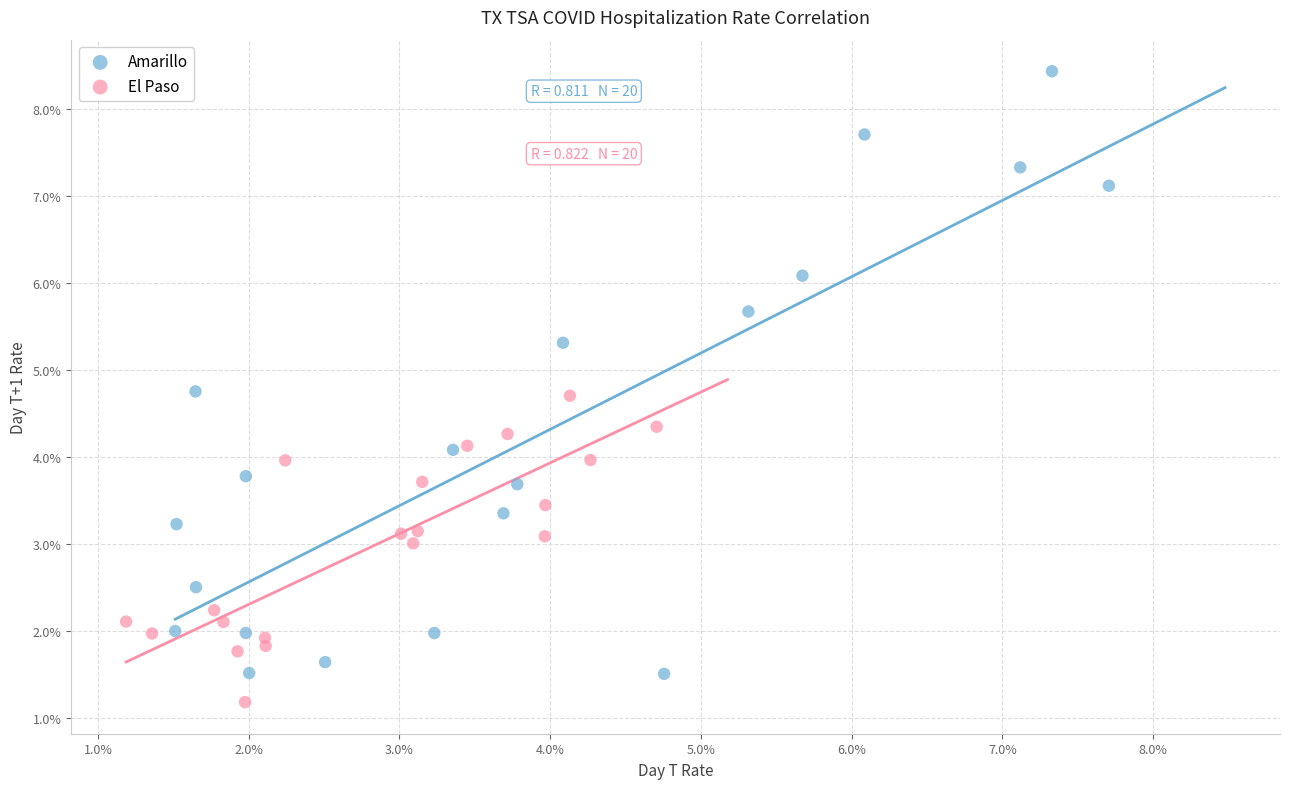

Which series contains the highest Y value?

Amarillo